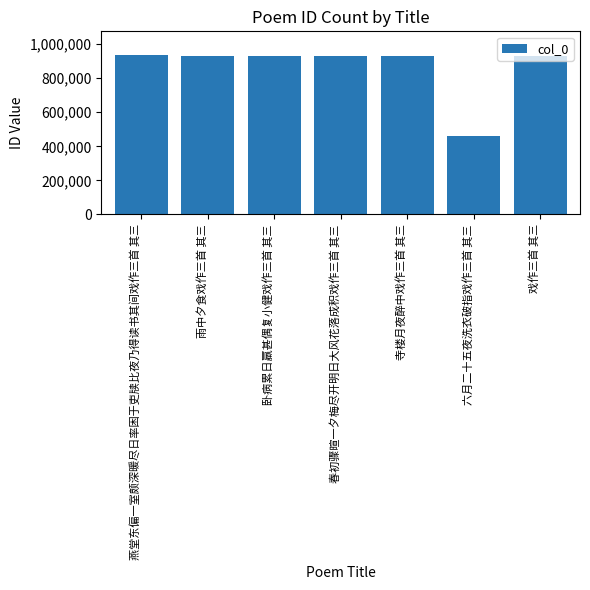

At which category does the chart reach its minimum across all series?

六月二十五夜洗衣破指戏作三首 其三